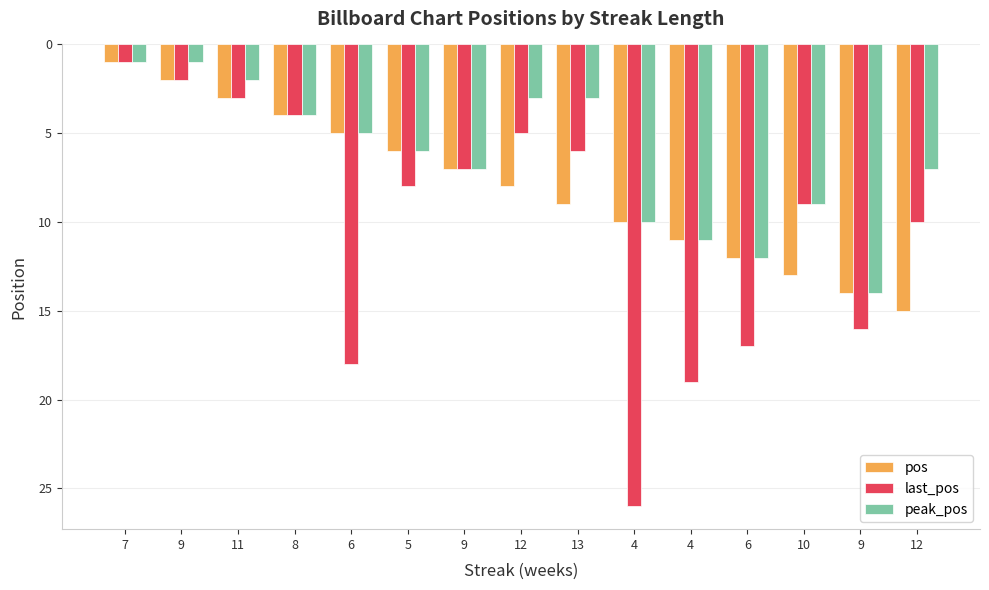

Are the bars grouped side by side (vs. stacked)?

Yes